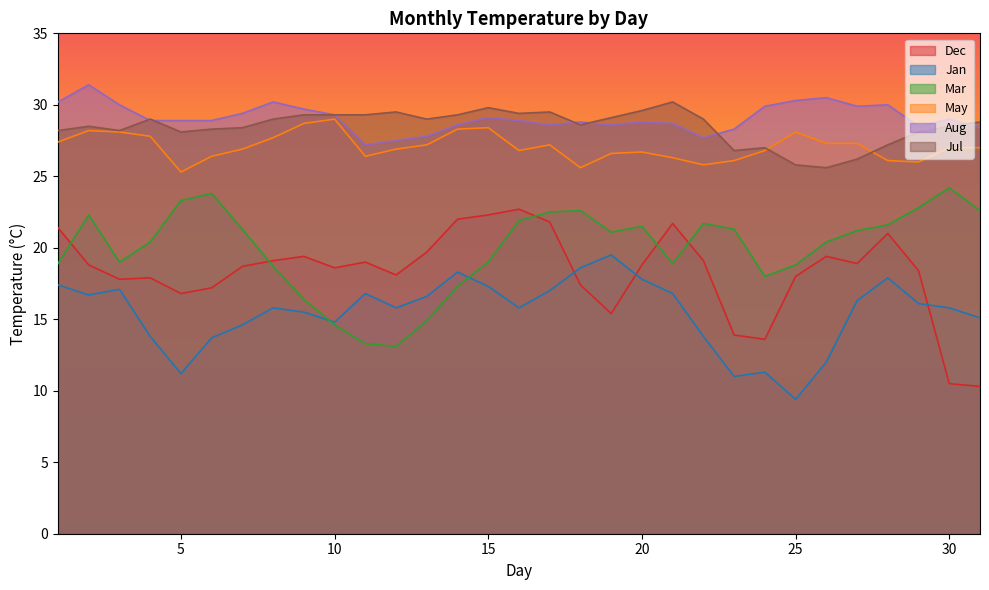

Is the value of Dec at 6 greater than the value of Jul at 26?

No